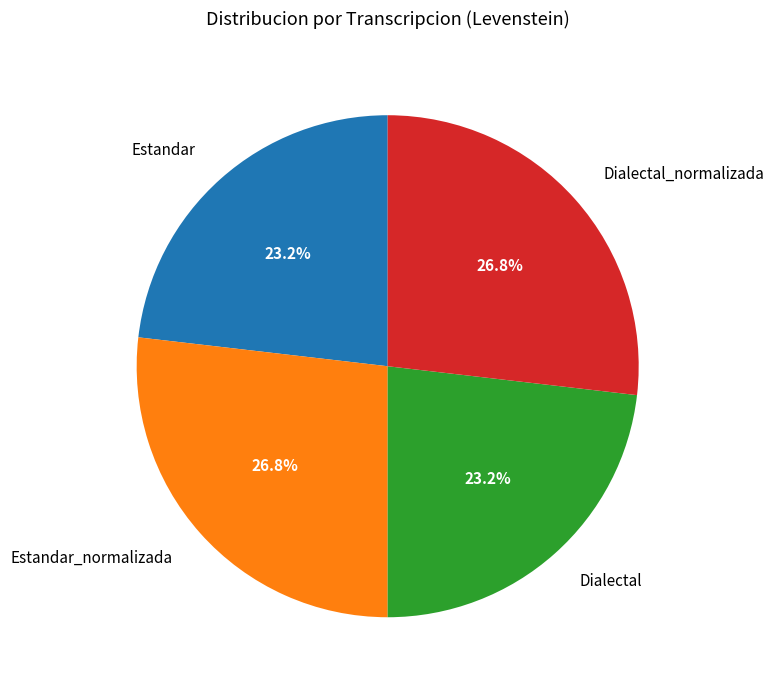

To the nearest percent, what is the difference between the Dialectal_normalizada and Dialectal slice percentages?

4%